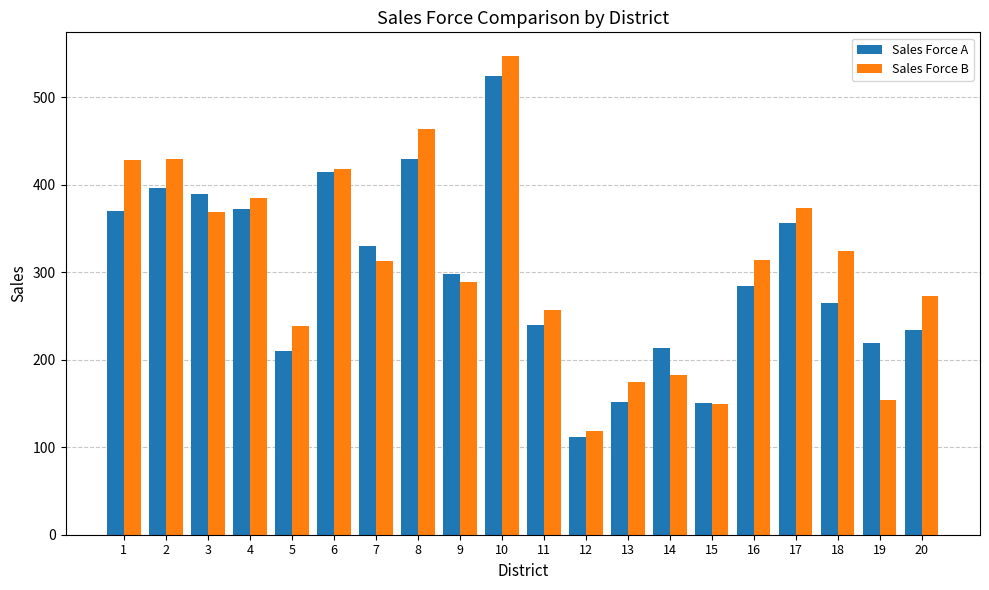

Rank the series by their average value, from lowest to highest.

Sales Force A, Sales Force B